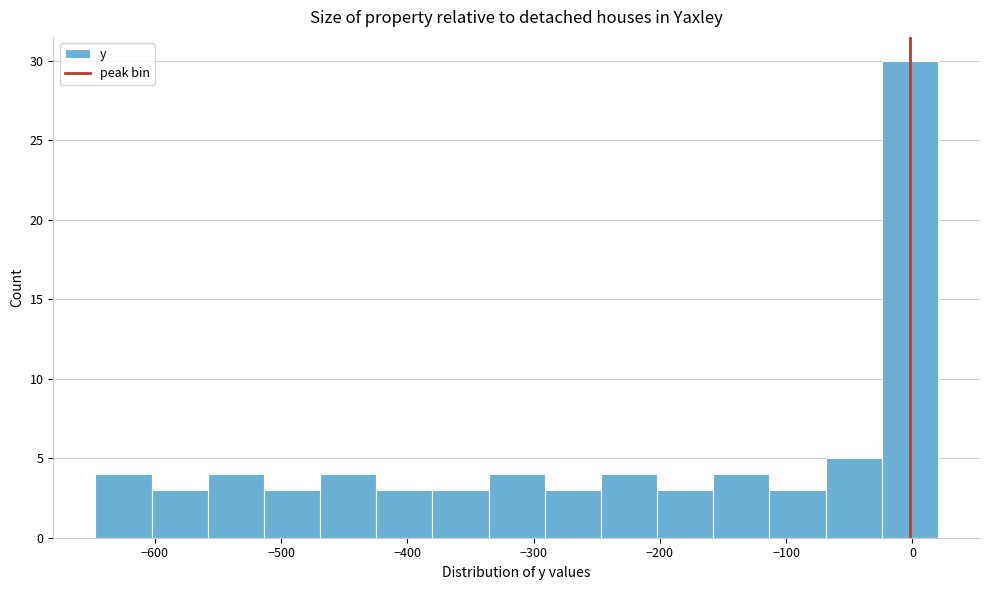

Reading left to right, list every bar in this chart as the range it spans on the x-axis followed by its height. Neither the bar edges nor the heights are printed on the chart, so give them approximately, as read against the axes.

-650 to -600: 4
-600 to -560: 3
-560 to -510: 4
-510 to -470: 3
-470 to -420: 4
-420 to -380: 3
-380 to -340: 3
-340 to -290: 4
-290 to -250: 3
-250 to -200: 4
-200 to -160: 3
-160 to -110: 4
-110 to -70: 3
-70 to -20: 5
-20 to 20: 30